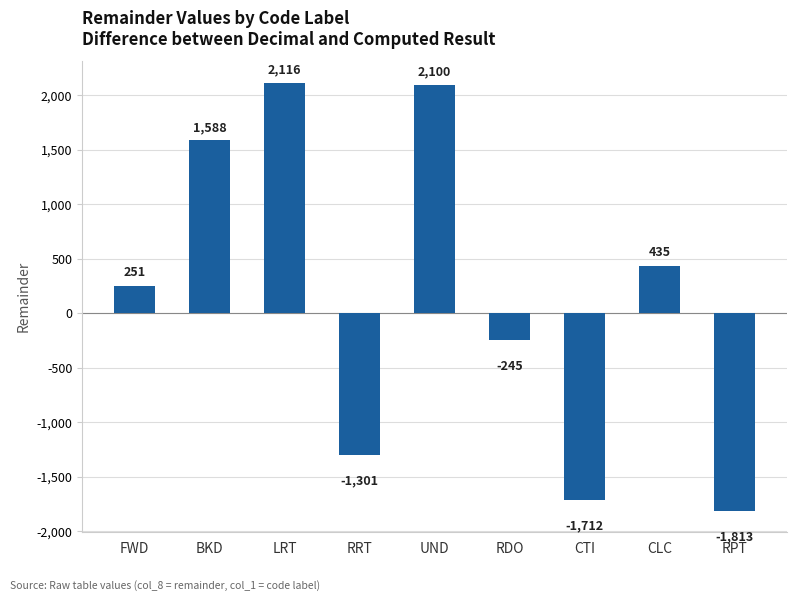

Reading left to right, transcribe all the data shown in this chart.

251	1588	2116	-1301	2100	-245	-1712	435	-1813